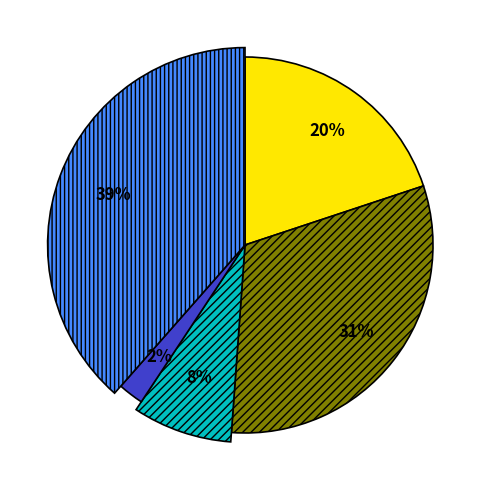

Is it true that Criminal Sexual Assault is 8% of the pie?

True